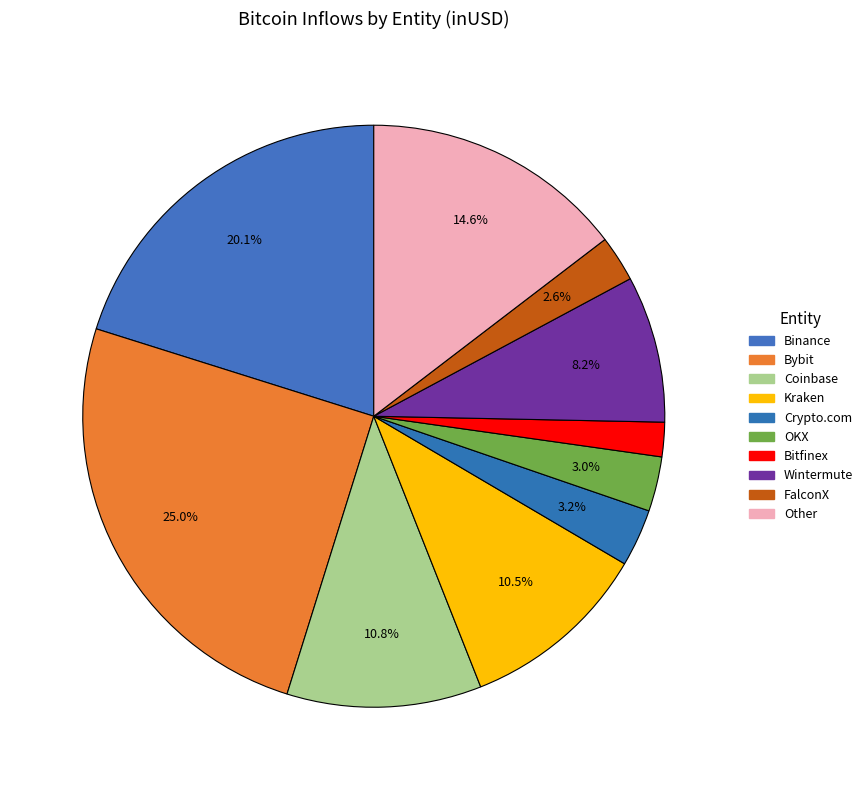

To the nearest percent, what is the difference between the FalconX and Bybit slice percentages?

22%